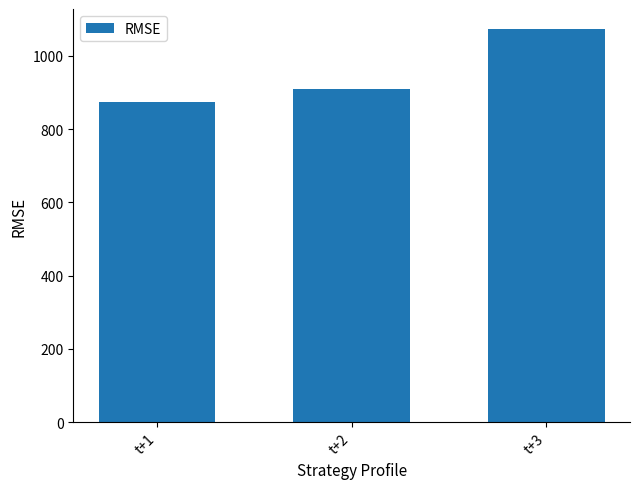

Reading right to left, transcribe all the data shown in this chart.

t+3=1074.3	t+2=910.7	t+1=873.1